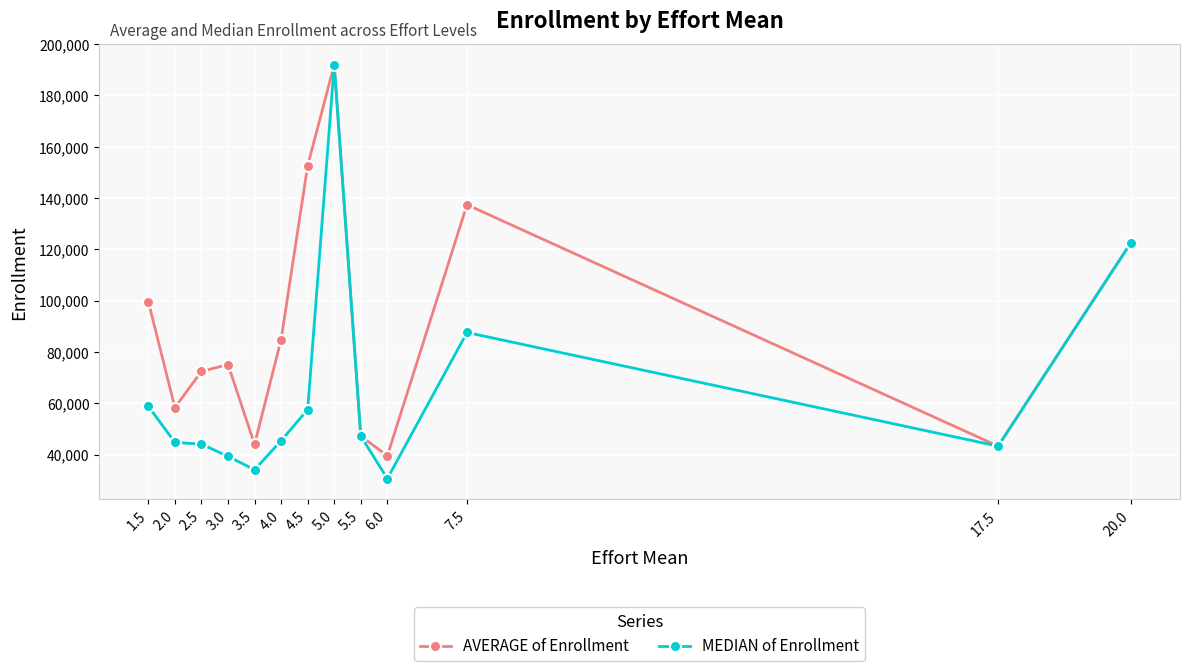

The AVERAGE of Enrollment series shows 139220.7 at 4.0. True or false?

False